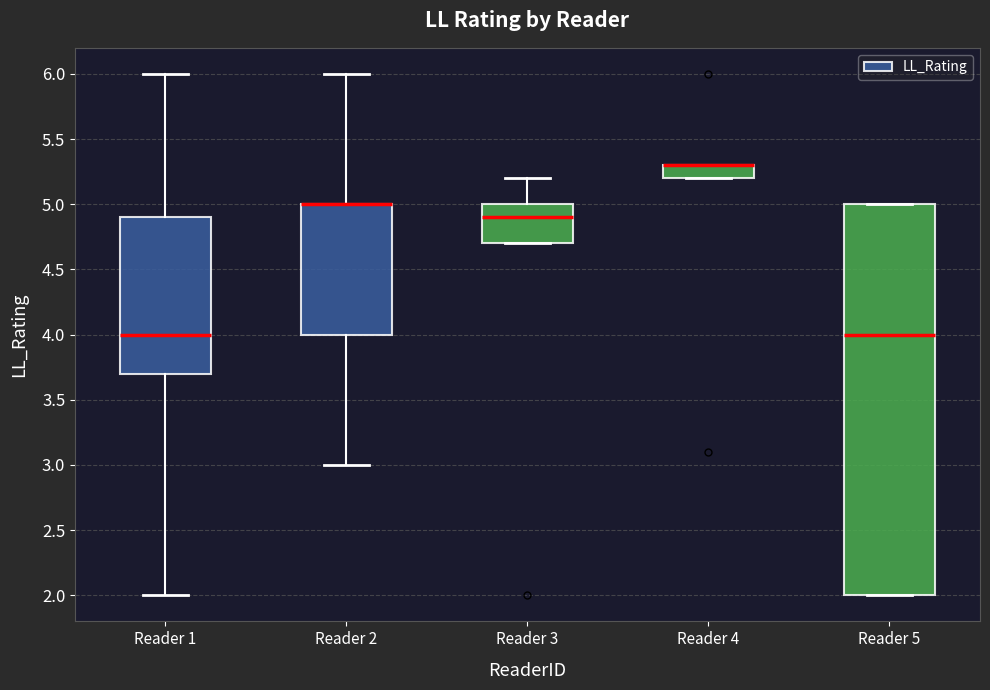

Reading left to right, transcribe this box plot: for each box, give where its median line is, the range the box spans, and where its two whiskers end, as read against the y-axis. The values are not printed on the chart, so give them approximately, as read against the axis.

Reader 1: median 4.0, box 3.7 to 4.9, whiskers 2.0 to 6.0
Reader 2: median 5.0 (drawn on the box's upper edge), box 4.0 to 5.0, whiskers 3.0 to 6.0
Reader 3: median 4.9, box 4.7 to 5.0, whiskers 4.7 to 5.2
Reader 4: median 5.3 (drawn on the box's upper edge), box 5.2 to 5.3, whiskers 5.2 to 5.3
Reader 5: median 4.0, box 2.0 to 5.0, whiskers 2.0 to 5.0